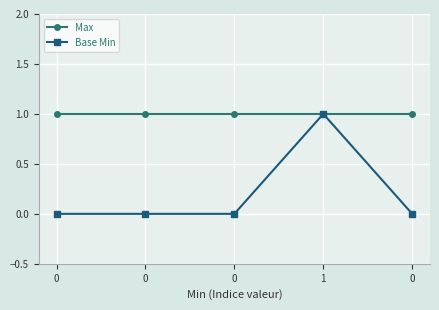

How many lines are shown in the chart?

2